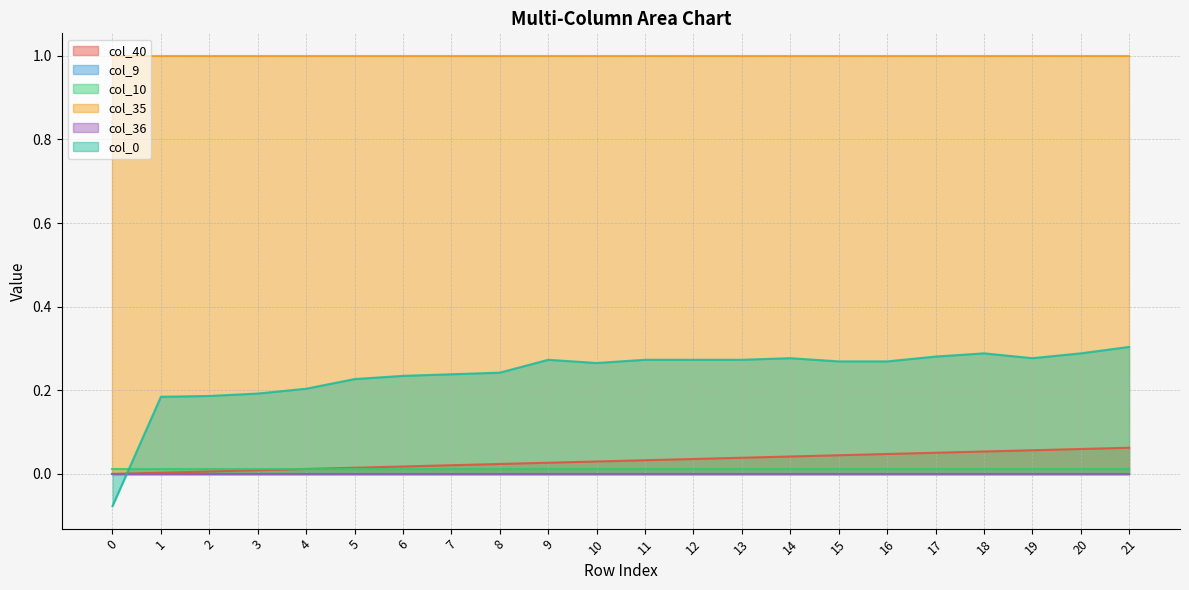

True or false: col_9 has more than 1 points higher than both neighbors.

False